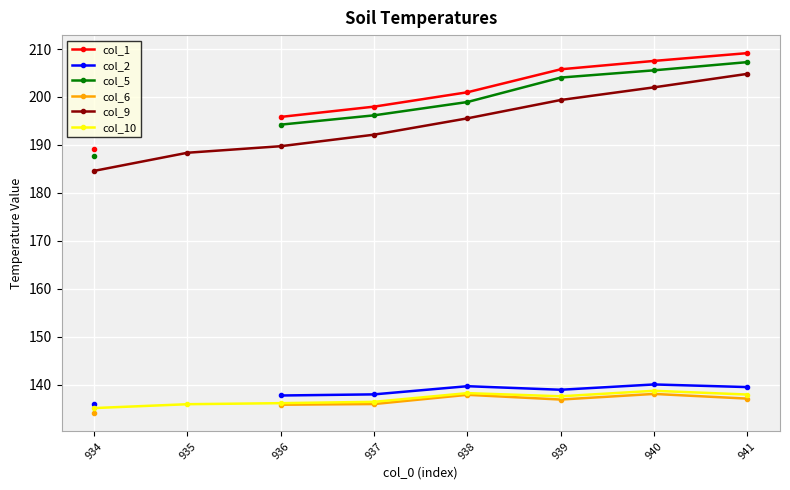

What is the sum of all col_9 values?

1556.6